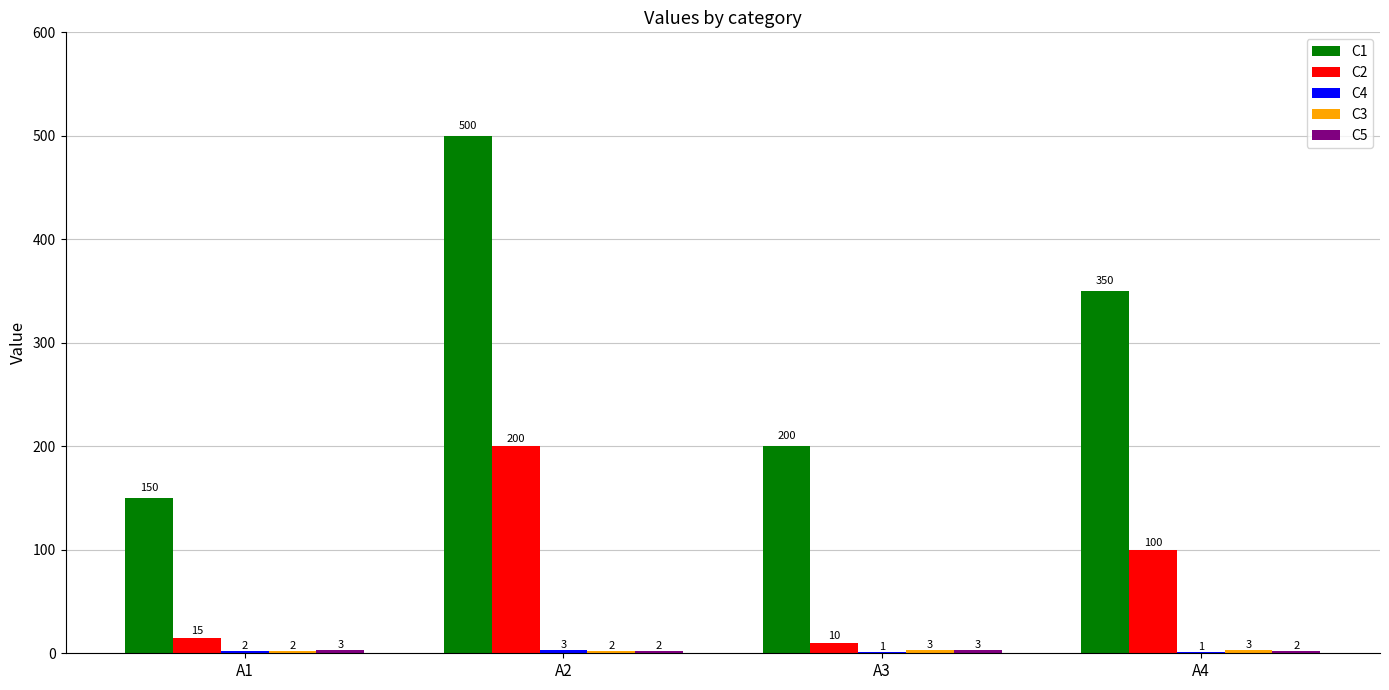

Which label corresponds to the largest value in the chart?

A2